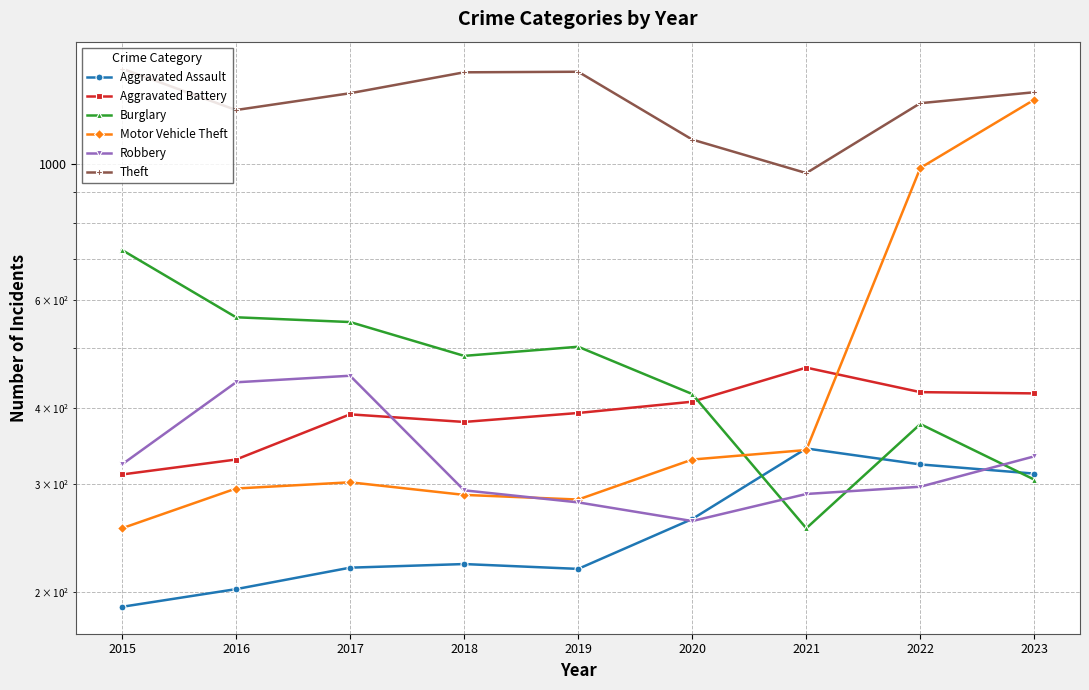

Does the chart display data point markers on the line(s)?

Yes